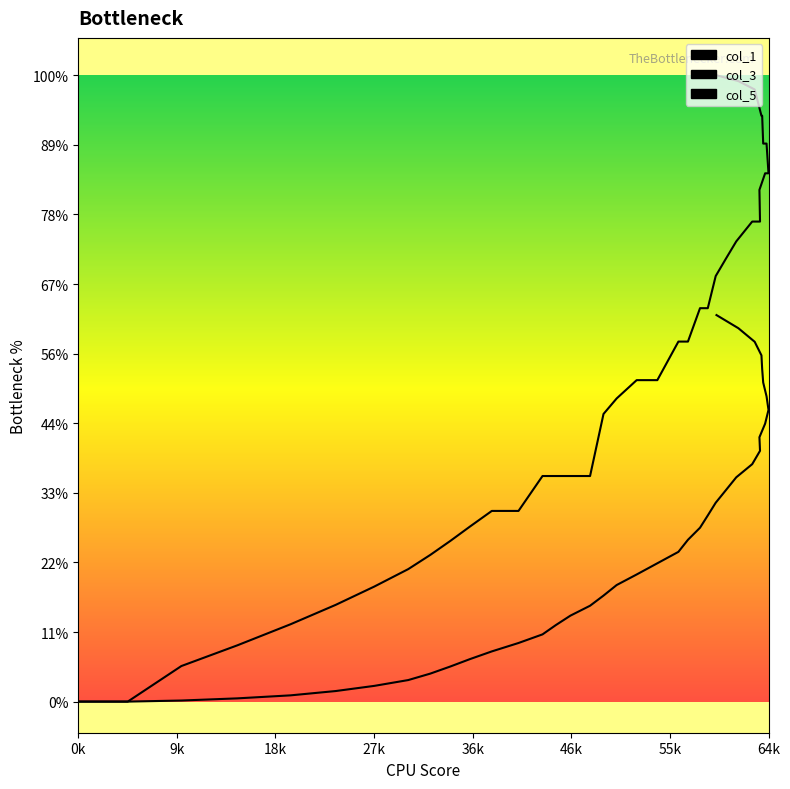

True or false: col_3 and col_1 cross at least once.

False